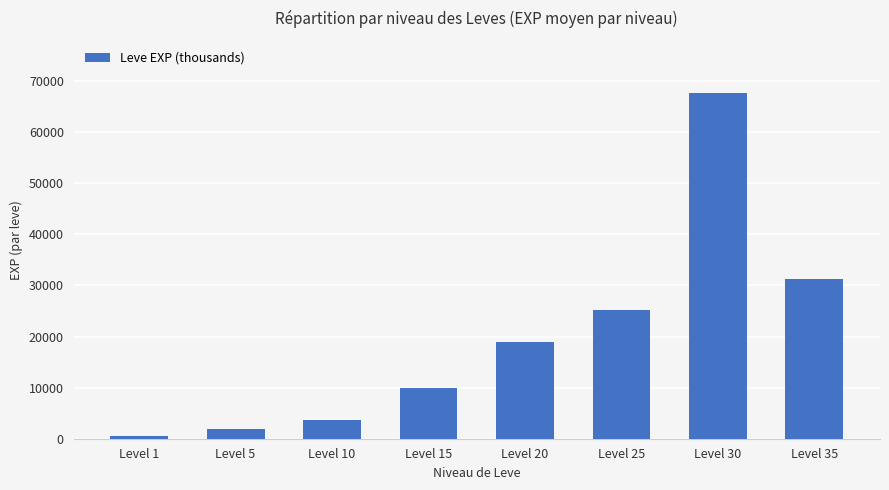

What is the minimum value shown in the chart?

630